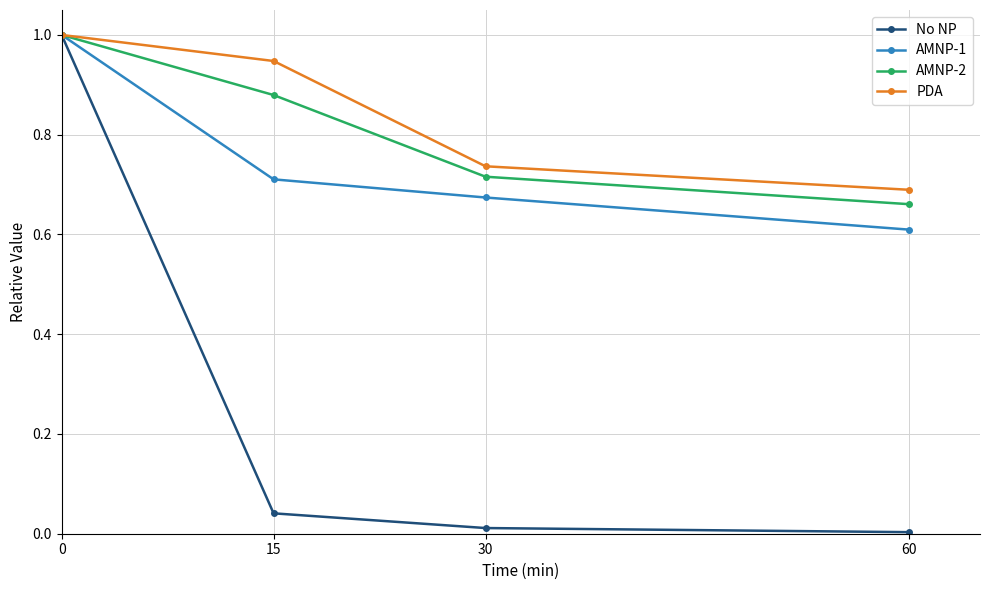

True or false: AMNP-2 has more than 1 interior local peaks.

False